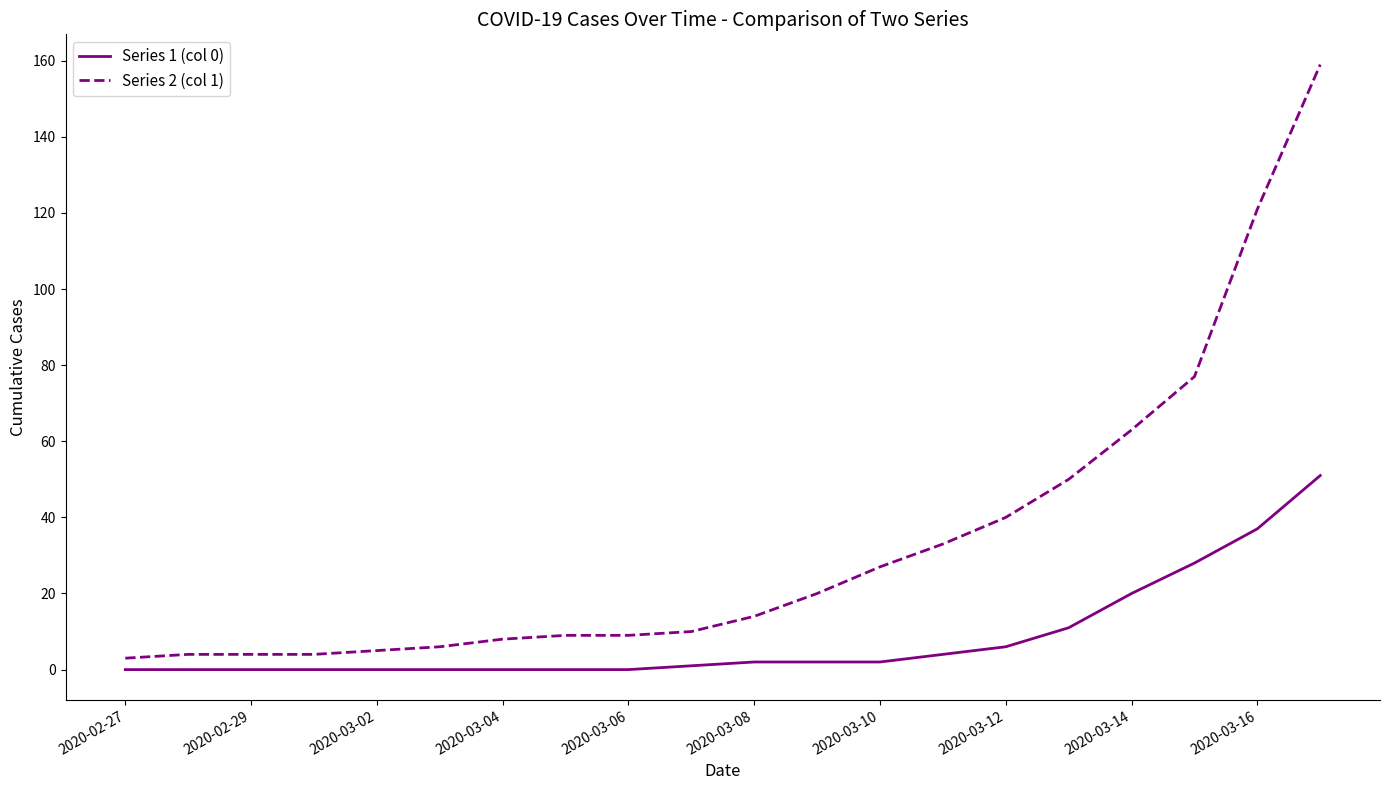

Which series has the largest total across all categories?

Series 2 (col 1)